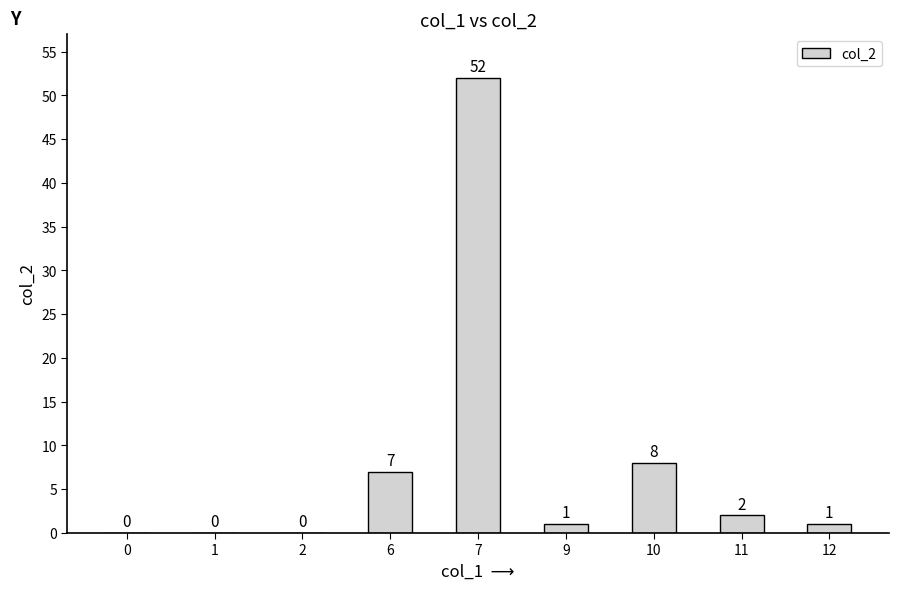

What is the sum of the values at 6 and 0?

7